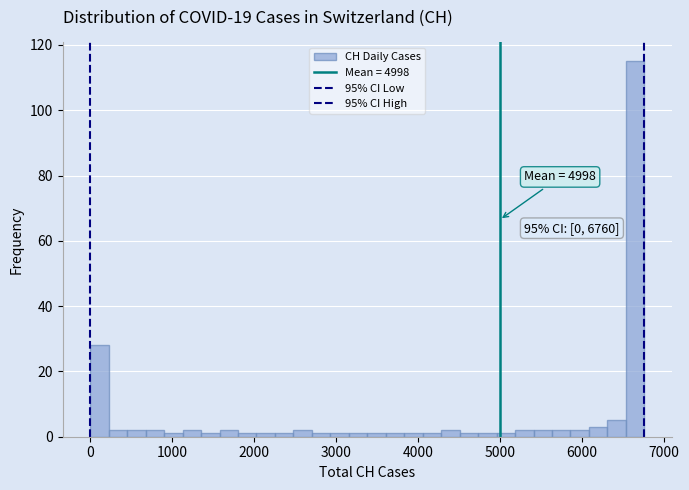

Around what value on the x-axis is the tallest bar? Give the approximate position of its centre, as read against the axis.

6700